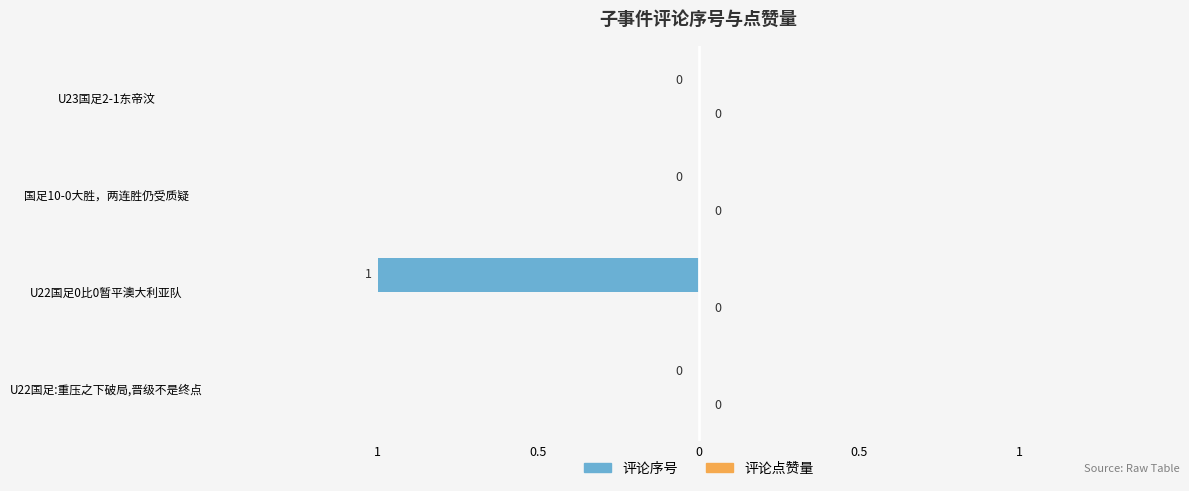

Are the bars horizontal?

Yes